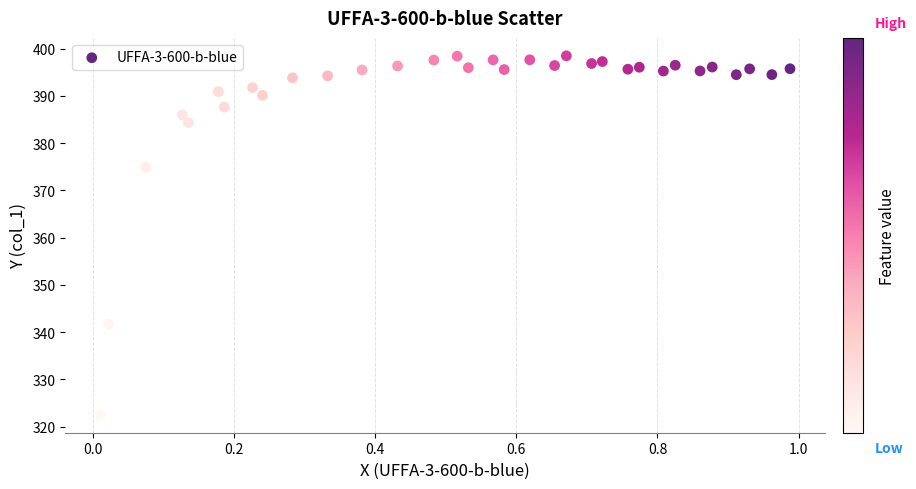

What is the range of X values (max minus min)?

1.0